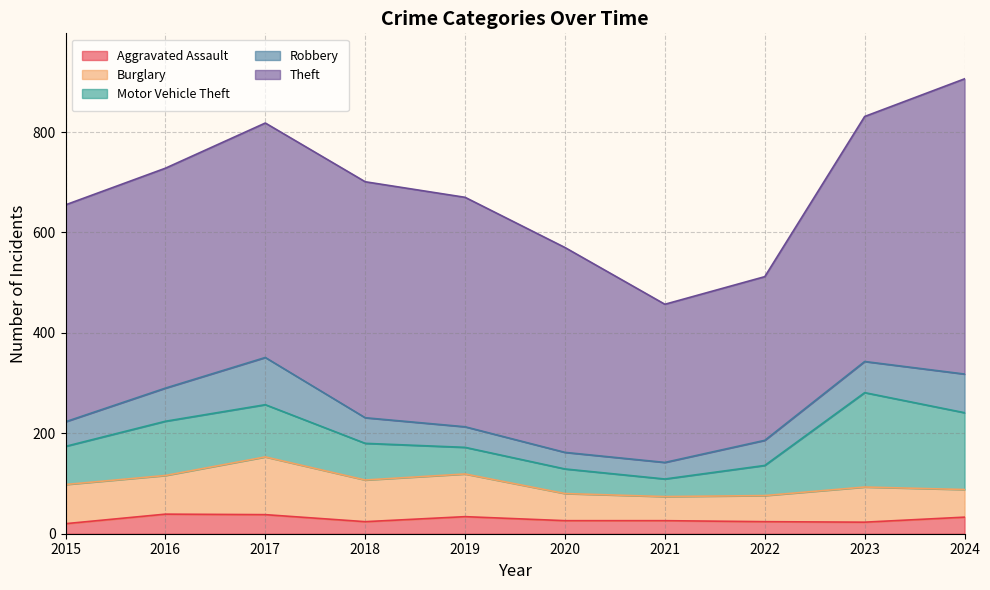

Between 2015 and 2021, which series saw the biggest shift?

Theft